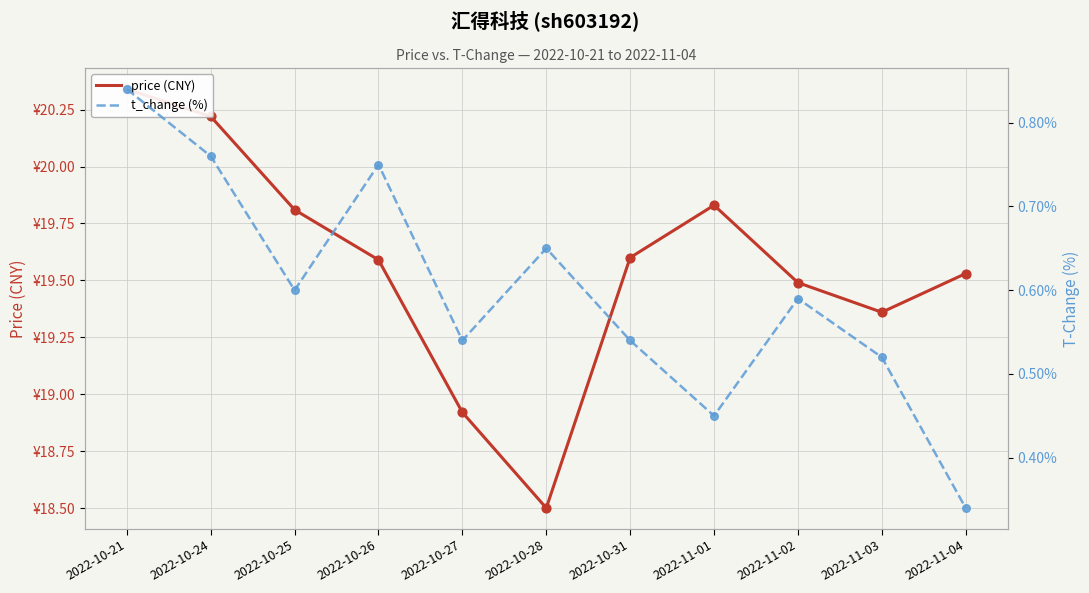

Which series reaches the maximum Y coordinate?

price (CNY)